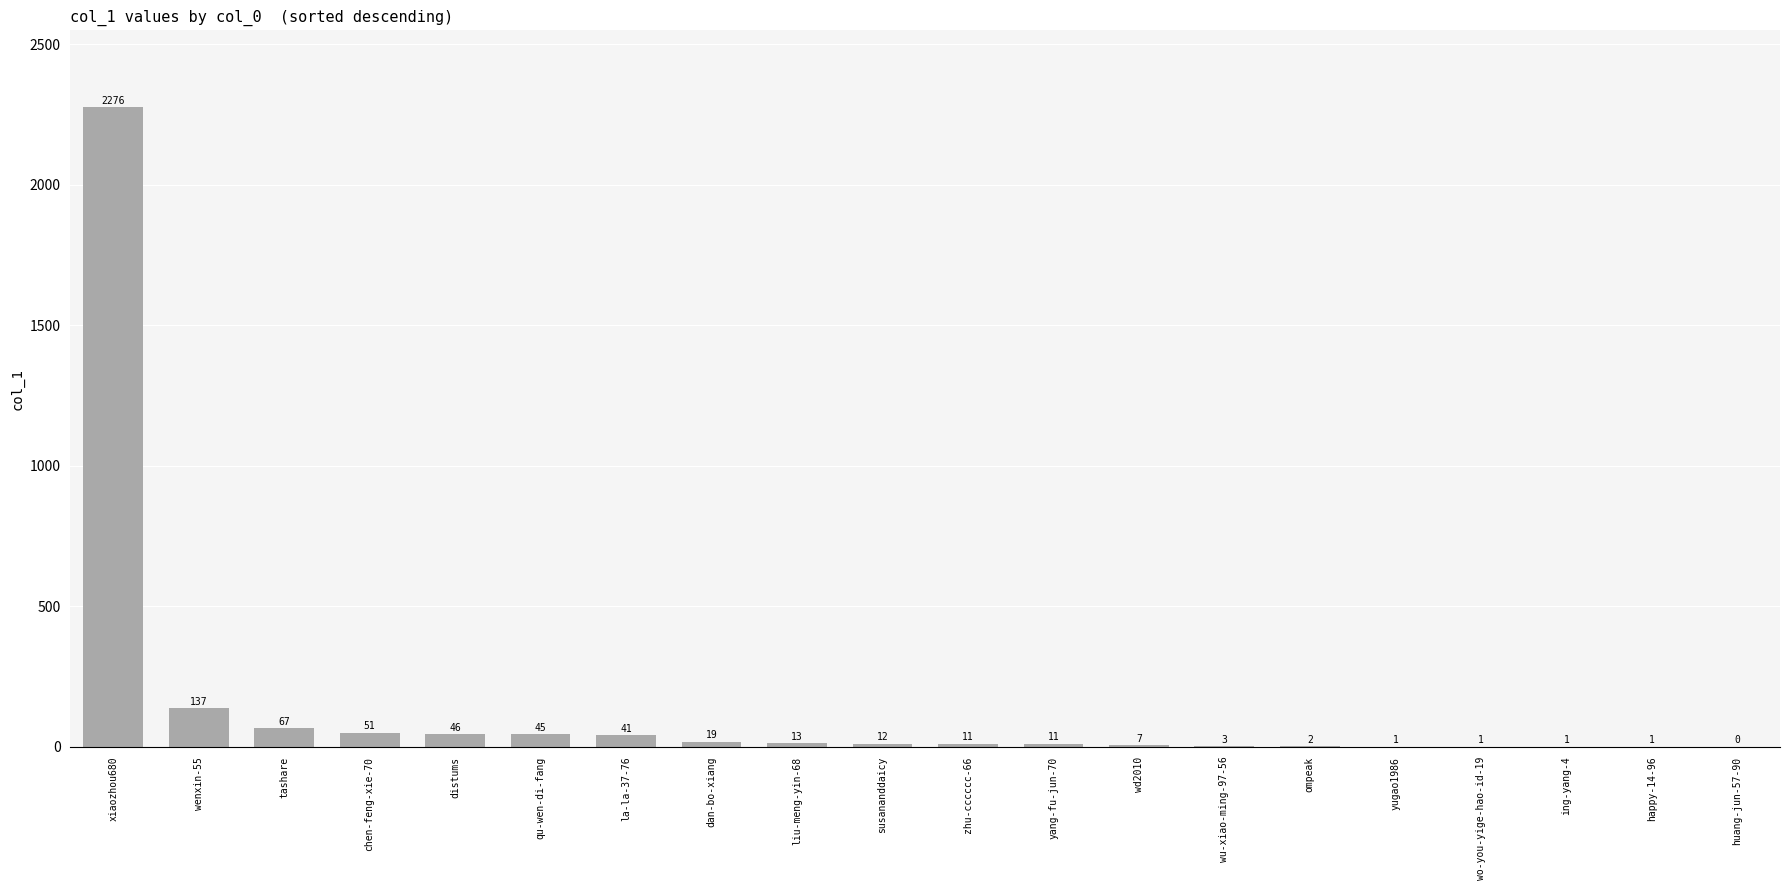

Count the number of categories in the chart.

20